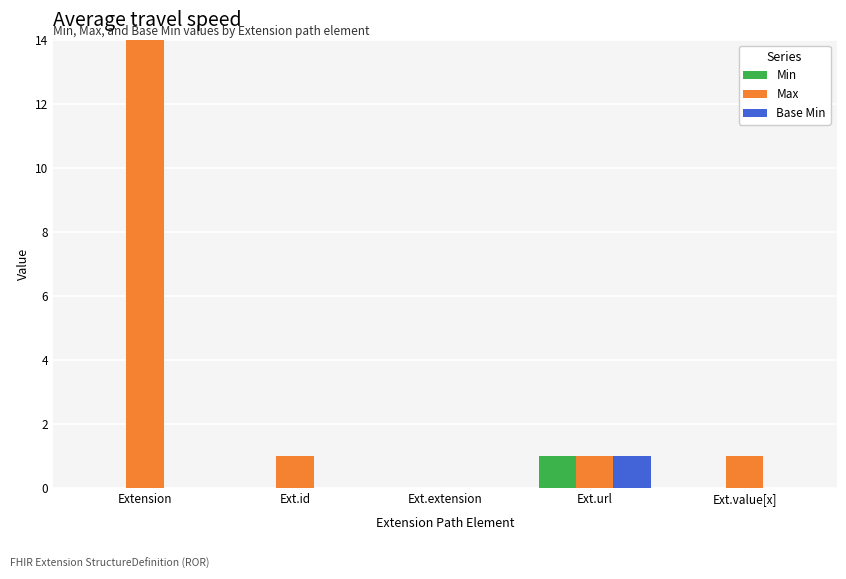

Which category has the lowest value in the Base Min series?

Extension